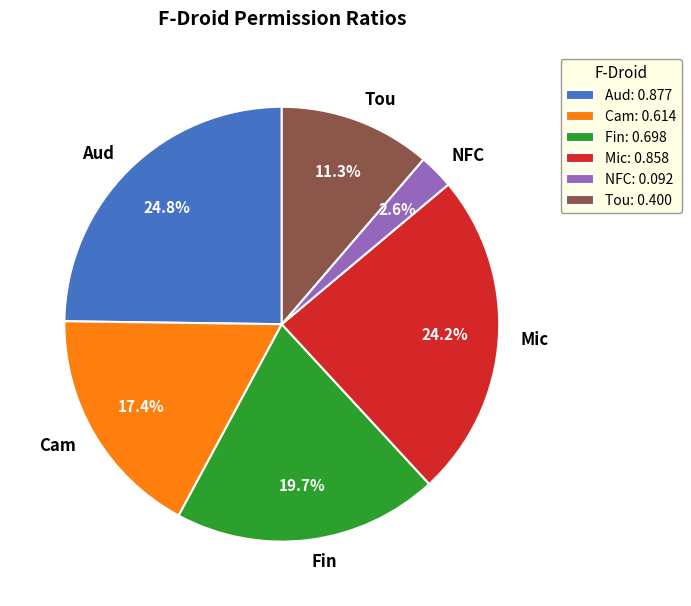

How many segments does this pie chart have?

6